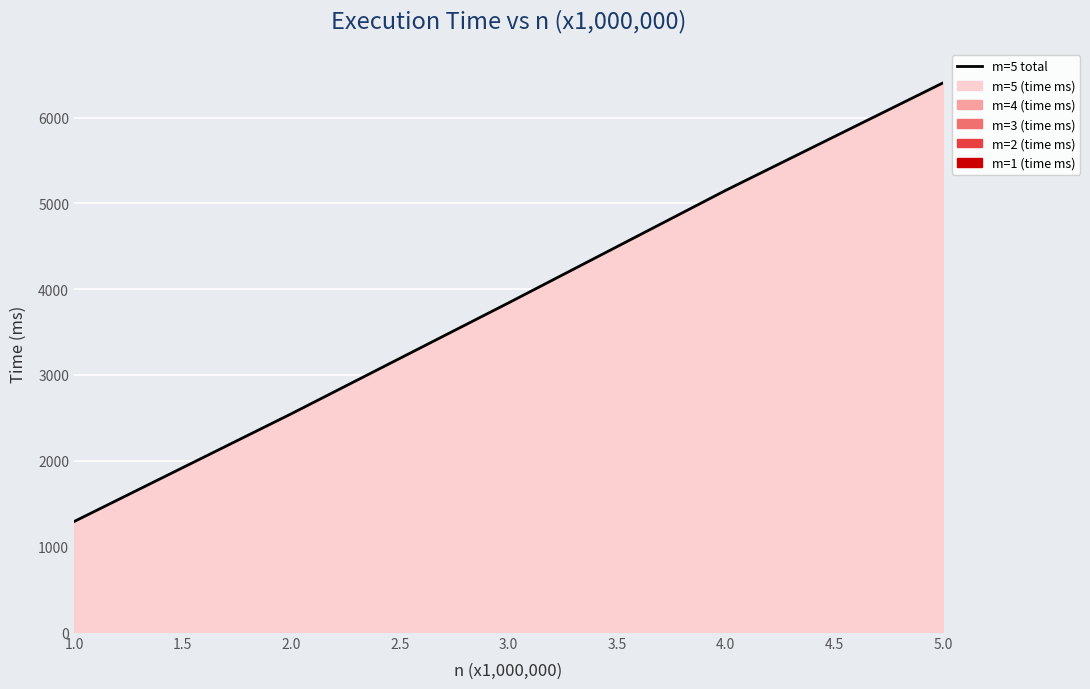

How many lines are shown in the chart?

1